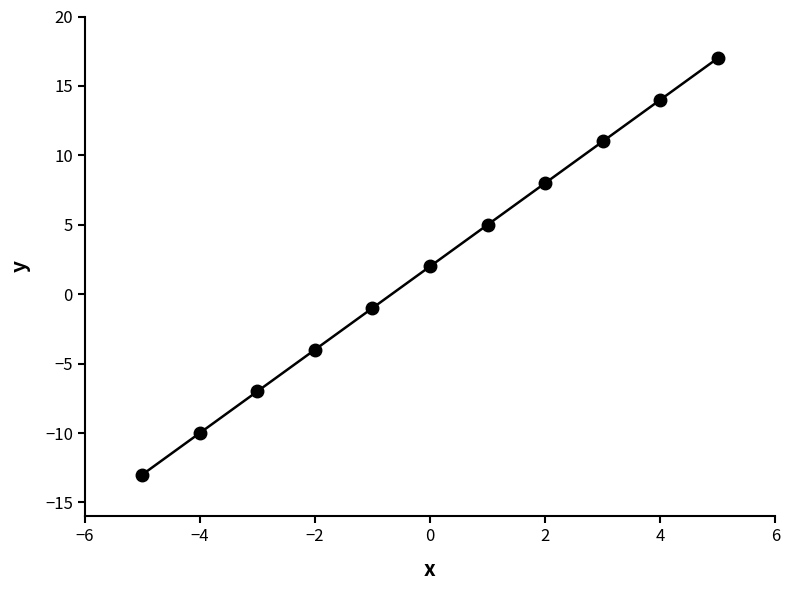

What is the difference between the second highest and minimum values?

27